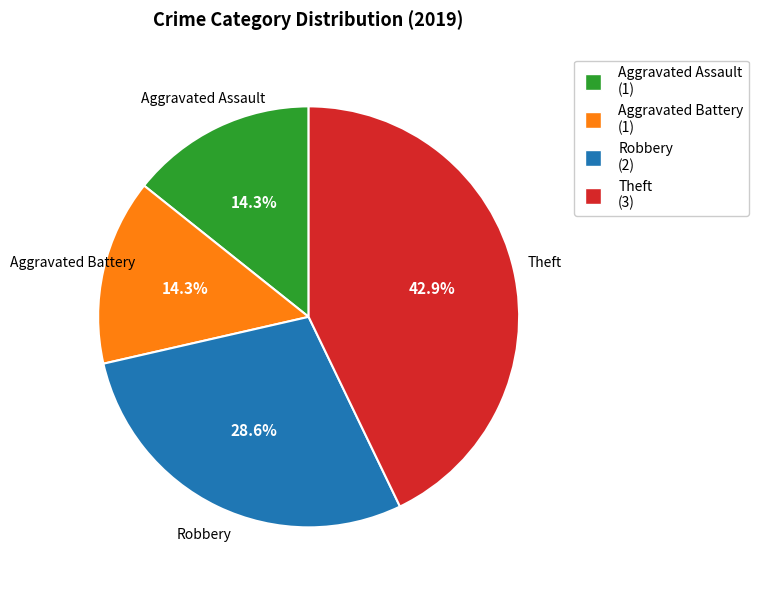

Is there a majority slice in this chart?

No